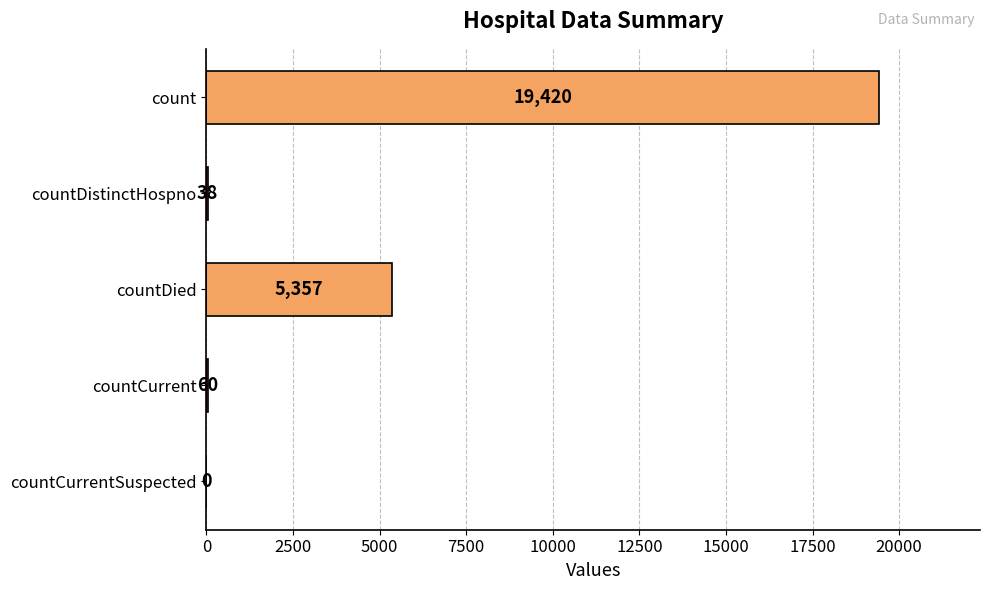

How many positive values are there?

4